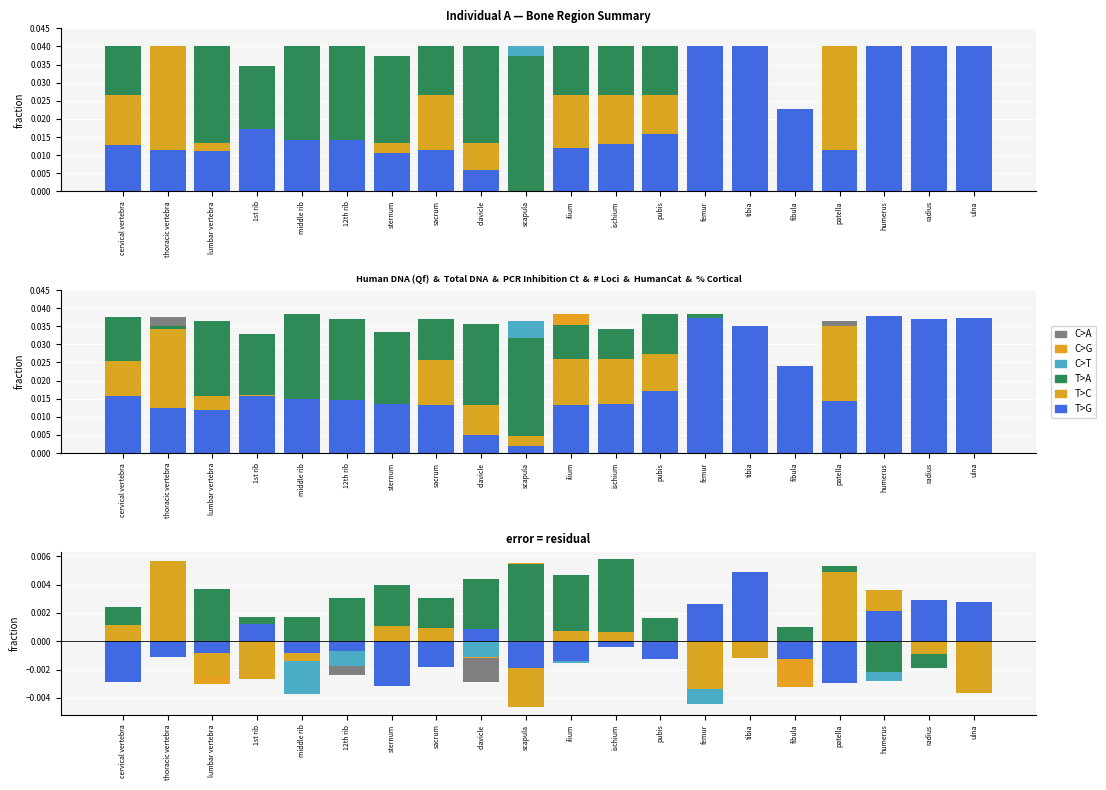

Is the value of T>C at ischium greater than the value of C>A at humerus?

Yes